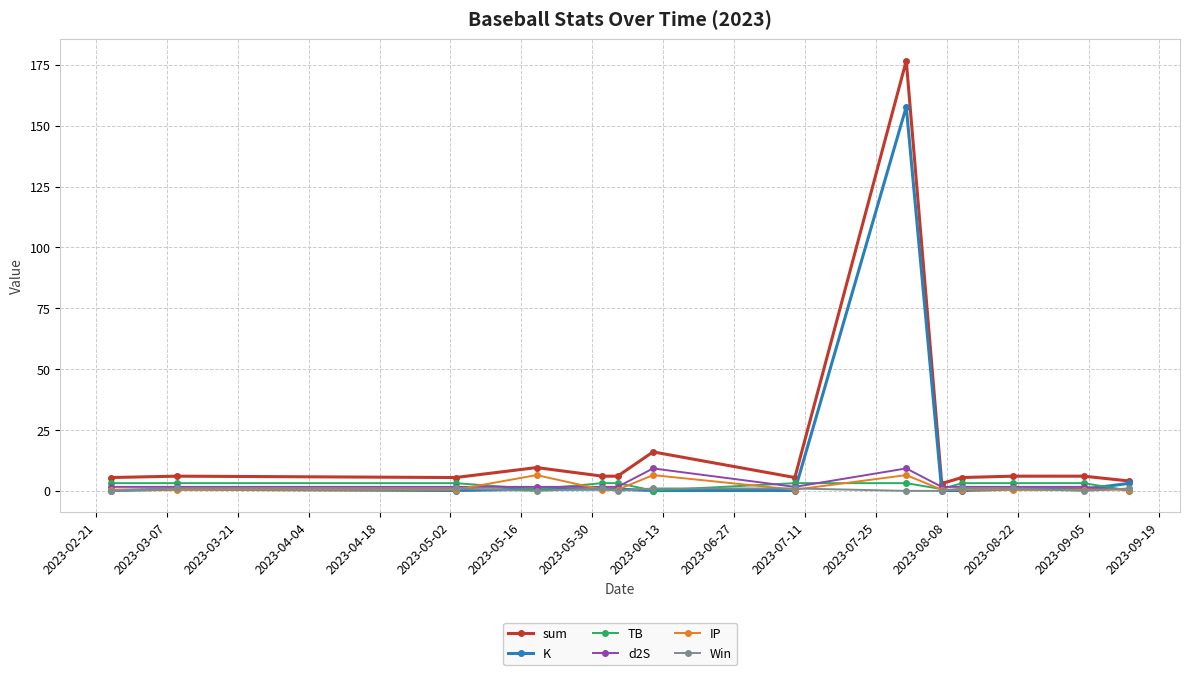

True or false: d2S has more than 1 interior local peaks.

True